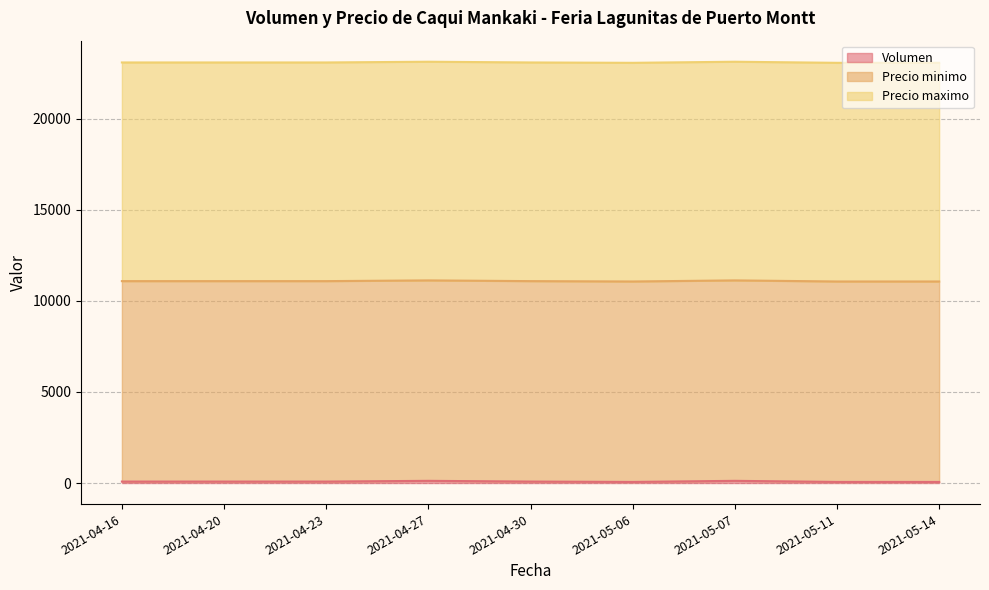

List the series in order of their peak value, highest first.

Precio maximo, Precio minimo, Volumen